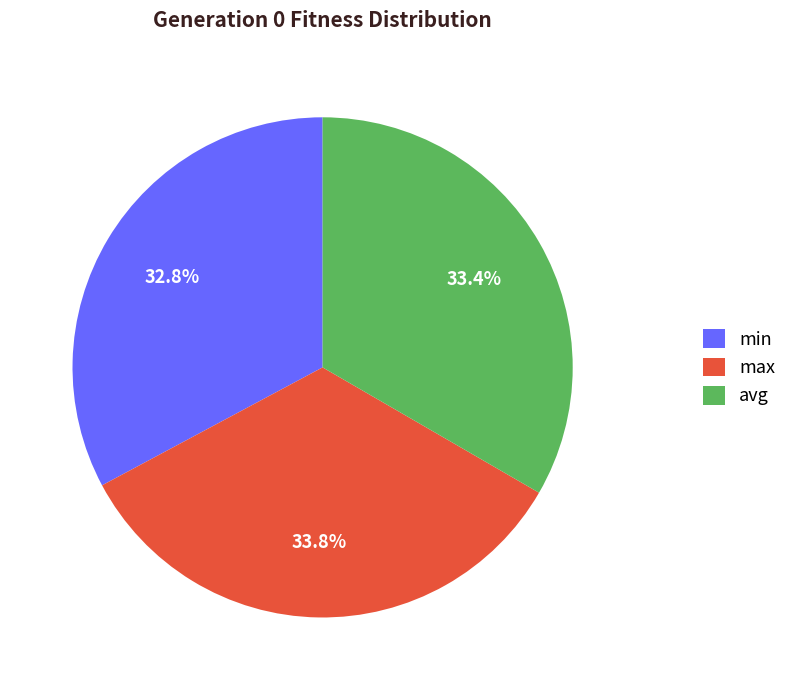

Is the sum of max and min greater than half?

Yes